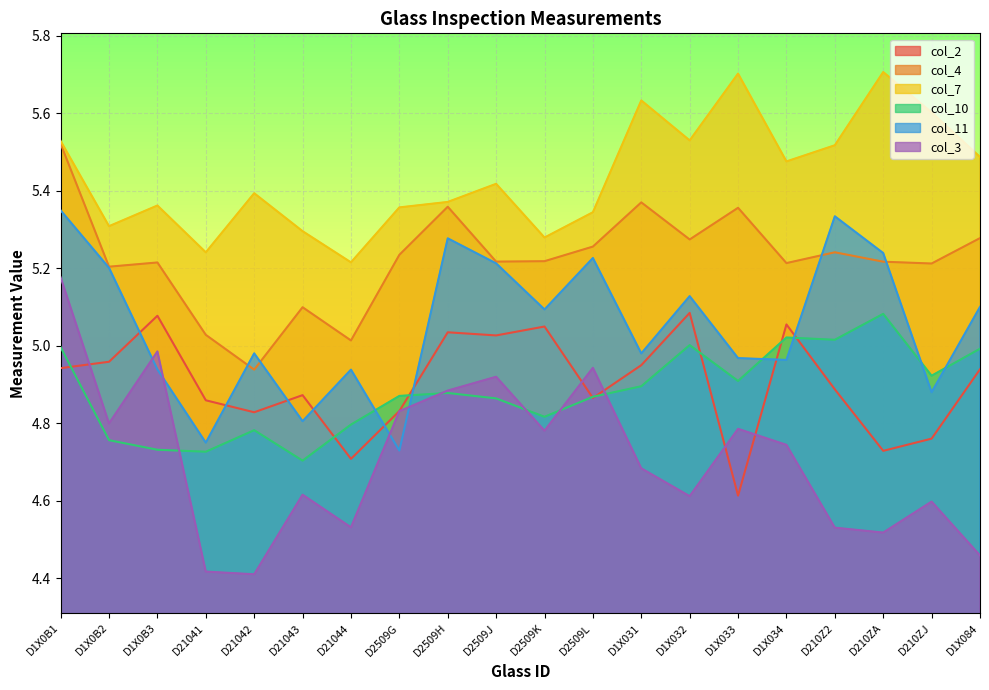

At which category is the sum across all series the highest?

D1X0B1